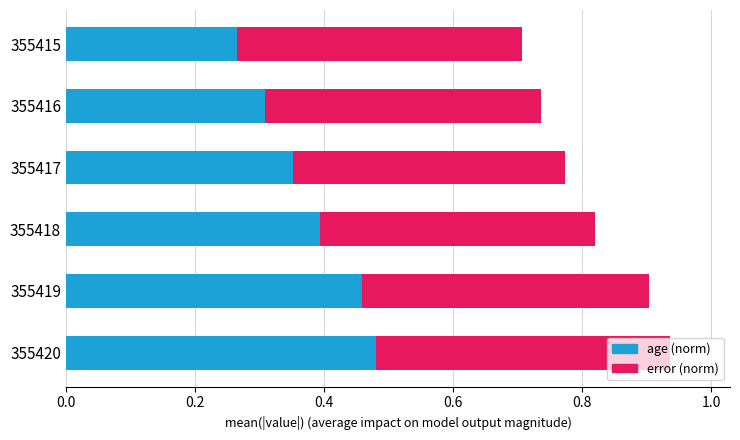

What is the total value across all series at 355419?

0.9